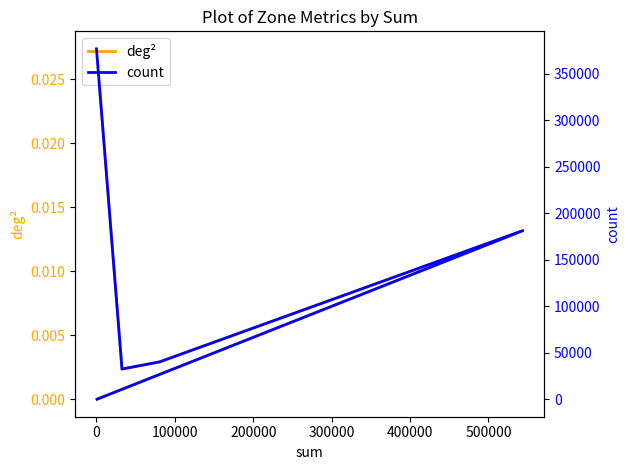

Reading left to right, extract all data points from this chart.

deg²: 0.0	0.0	0.0	0.0	0.0
count: 376660.0	32560.0	40207.0	181317.0	139.0